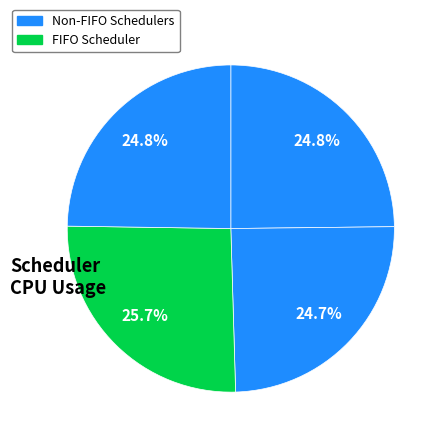

Count the number of slices in the pie.

4